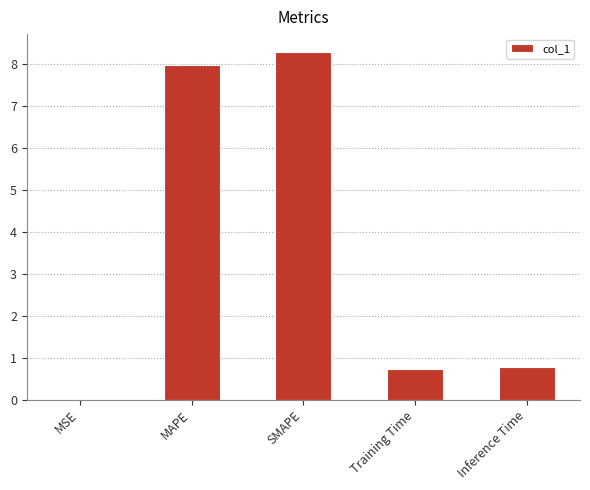

What is the sum of all values?

17.7